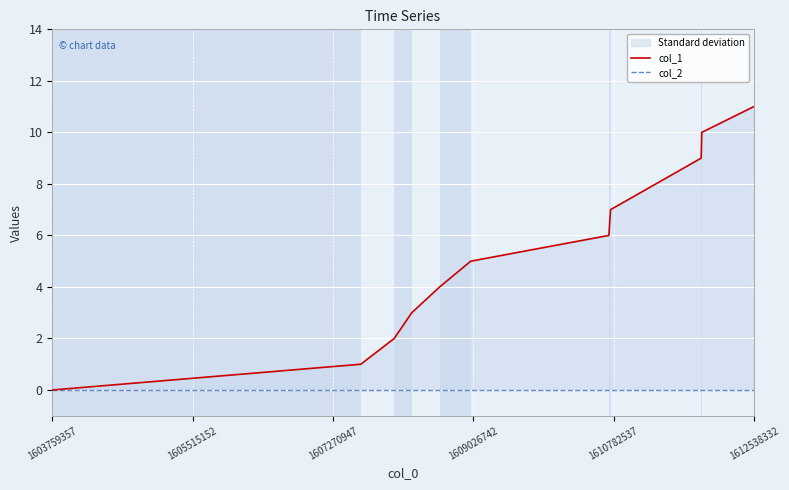

How many lines are shown in the chart?

2